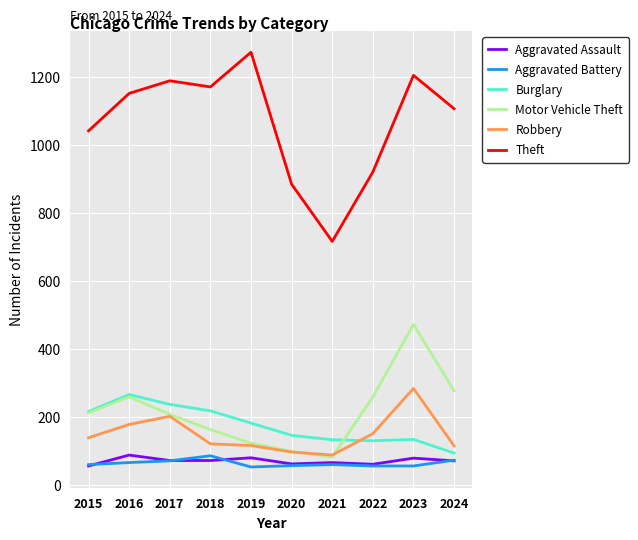

The value of Theft at 2021 is 716. True or false?

True